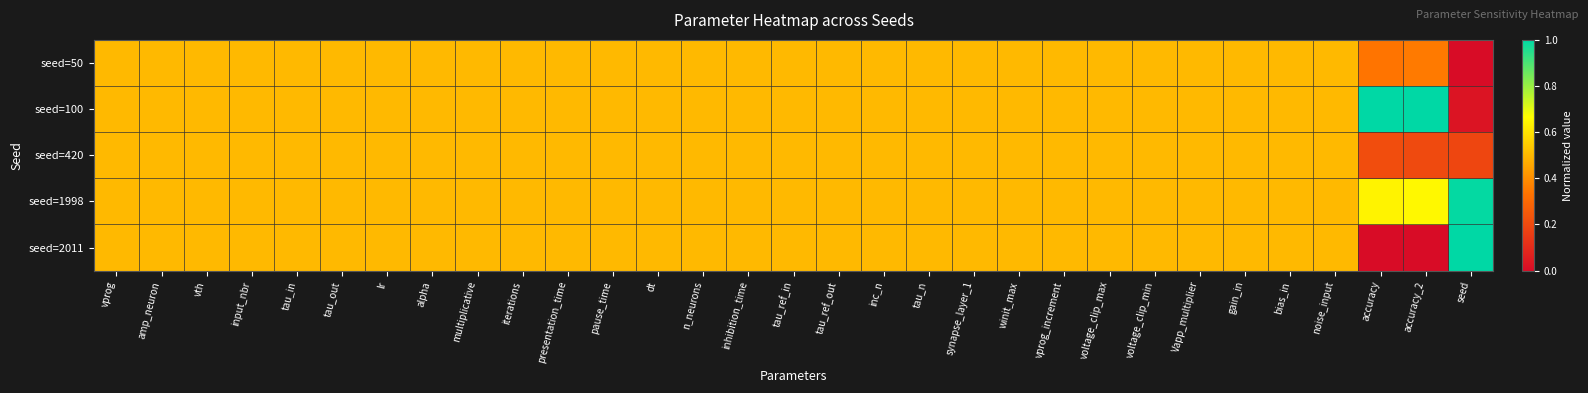

Reading right to left, what are all the values shown in this chart?

seed=50: seed=0.0	accuracy_2=0.4	accuracy=0.3	noise_input=0.5	bias_in=0.5	gain_in=0.5	Vapp_multiplier=0.5	voltage_clip_min=0.5	voltage_clip_max=0.5	vprog_increment=0.5	winit_max=0.5	synapse_layer_1=0.5	tau_n=0.5	inc_n=0.5	tau_ref_out=0.5	tau_ref_in=0.5	inhibition_time=0.5	n_neurons=0.5	dt=0.5	pause_time=0.5	presentation_time=0.5	iterations=0.5	multiplicative=0.5	alpha=0.5	lr=0.5	tau_out=0.5	tau_in=0.5	input_nbr=0.5	vth=0.5	amp_neuron=0.5	vprog=0.5
seed=100: seed=0.0	accuracy_2=1.0	accuracy=1.0	noise_input=0.5	bias_in=0.5	gain_in=0.5	Vapp_multiplier=0.5	voltage_clip_min=0.5	voltage_clip_max=0.5	vprog_increment=0.5	winit_max=0.5	synapse_layer_1=0.5	tau_n=0.5	inc_n=0.5	tau_ref_out=0.5	tau_ref_in=0.5	inhibition_time=0.5	n_neurons=0.5	dt=0.5	pause_time=0.5	presentation_time=0.5	iterations=0.5	multiplicative=0.5	alpha=0.5	lr=0.5	tau_out=0.5	tau_in=0.5	input_nbr=0.5	vth=0.5	amp_neuron=0.5	vprog=0.5
seed=420: seed=0.2	accuracy_2=0.2	accuracy=0.2	noise_input=0.5	bias_in=0.5	gain_in=0.5	Vapp_multiplier=0.5	voltage_clip_min=0.5	voltage_clip_max=0.5	vprog_increment=0.5	winit_max=0.5	synapse_layer_1=0.5	tau_n=0.5	inc_n=0.5	tau_ref_out=0.5	tau_ref_in=0.5	inhibition_time=0.5	n_neurons=0.5	dt=0.5	pause_time=0.5	presentation_time=0.5	iterations=0.5	multiplicative=0.5	alpha=0.5	lr=0.5	tau_out=0.5	tau_in=0.5	input_nbr=0.5	vth=0.5	amp_neuron=0.5	vprog=0.5
seed=1998: seed=1.0	accuracy_2=0.7	accuracy=0.6	noise_input=0.5	bias_in=0.5	gain_in=0.5	Vapp_multiplier=0.5	voltage_clip_min=0.5	voltage_clip_max=0.5	vprog_increment=0.5	winit_max=0.5	synapse_layer_1=0.5	tau_n=0.5	inc_n=0.5	tau_ref_out=0.5	tau_ref_in=0.5	inhibition_time=0.5	n_neurons=0.5	dt=0.5	pause_time=0.5	presentation_time=0.5	iterations=0.5	multiplicative=0.5	alpha=0.5	lr=0.5	tau_out=0.5	tau_in=0.5	input_nbr=0.5	vth=0.5	amp_neuron=0.5	vprog=0.5
seed=2011: seed=1.0	accuracy_2=0.0	accuracy=0.0	noise_input=0.5	bias_in=0.5	gain_in=0.5	Vapp_multiplier=0.5	voltage_clip_min=0.5	voltage_clip_max=0.5	vprog_increment=0.5	winit_max=0.5	synapse_layer_1=0.5	tau_n=0.5	inc_n=0.5	tau_ref_out=0.5	tau_ref_in=0.5	inhibition_time=0.5	n_neurons=0.5	dt=0.5	pause_time=0.5	presentation_time=0.5	iterations=0.5	multiplicative=0.5	alpha=0.5	lr=0.5	tau_out=0.5	tau_in=0.5	input_nbr=0.5	vth=0.5	amp_neuron=0.5	vprog=0.5